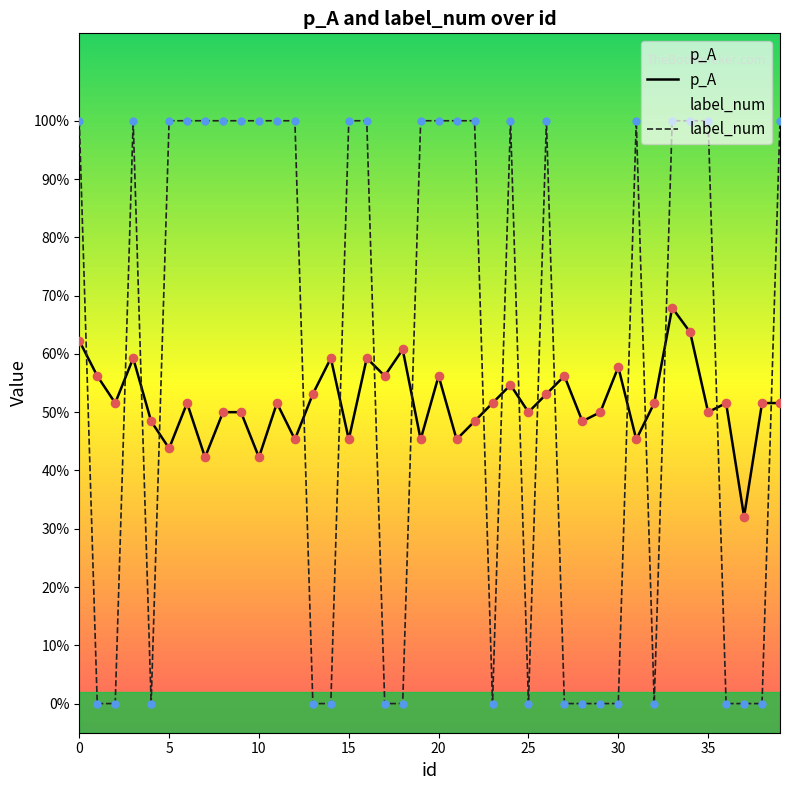

What is the total value across all series at 9?

1.5